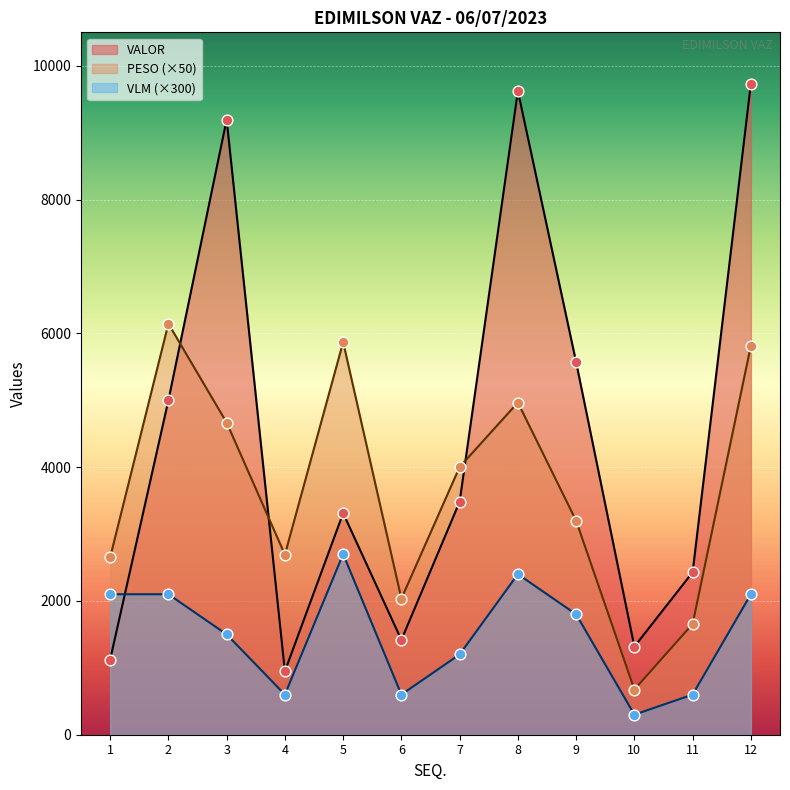

Which series has the largest total across all categories?

VALOR